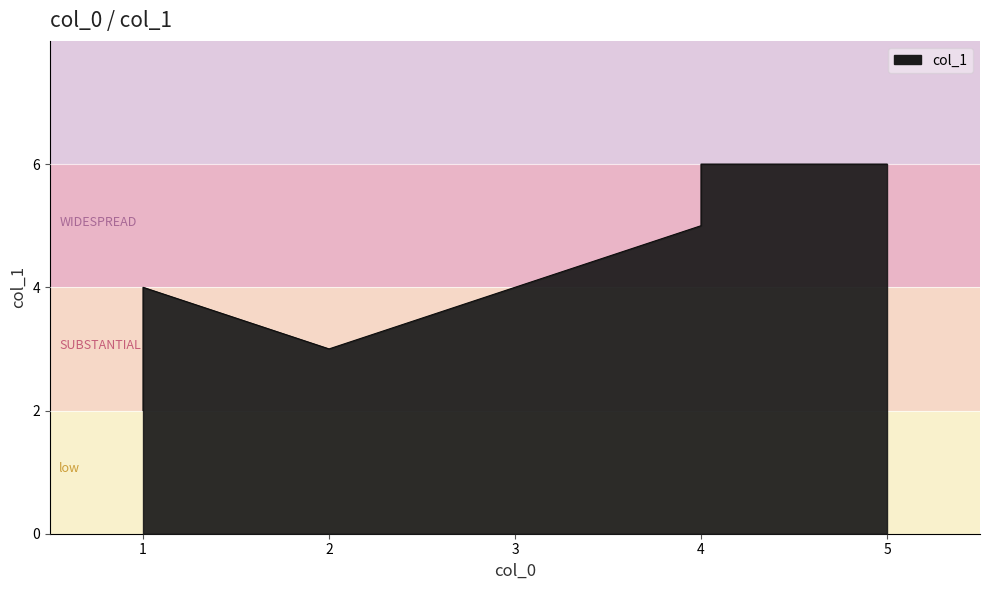

True or false: the data shows 6 at 5.

True